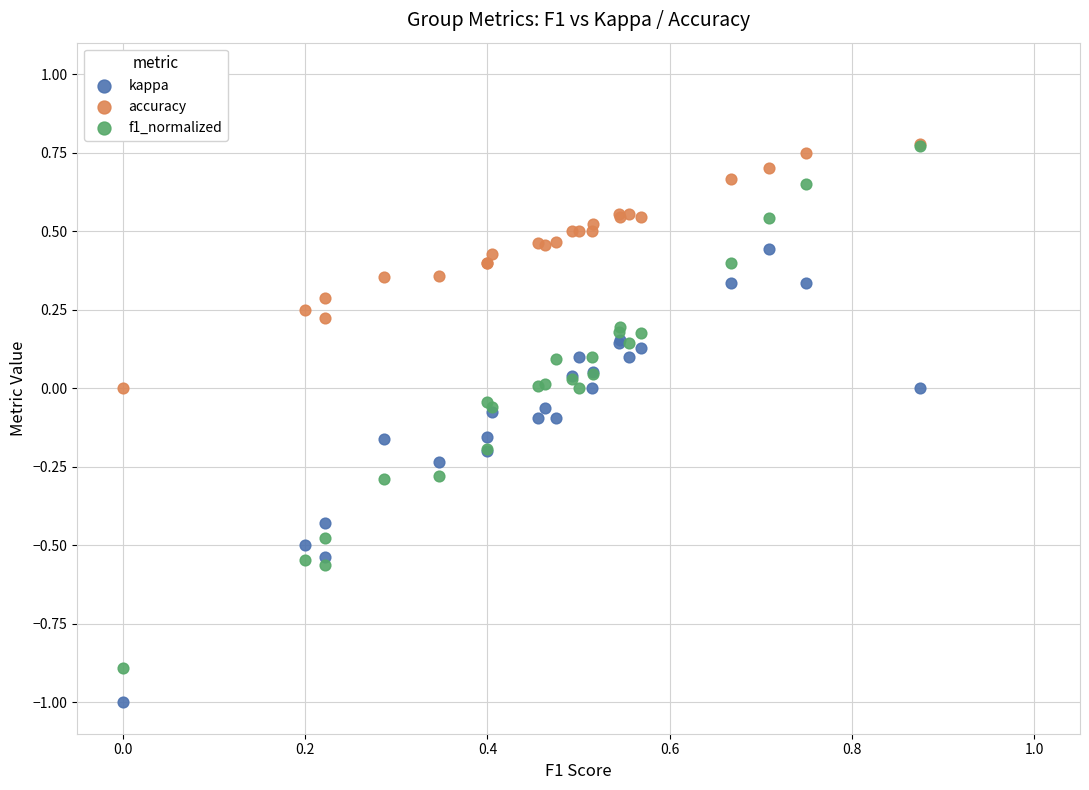

What are all the series names shown in the legend?

kappa, accuracy, f1_normalized